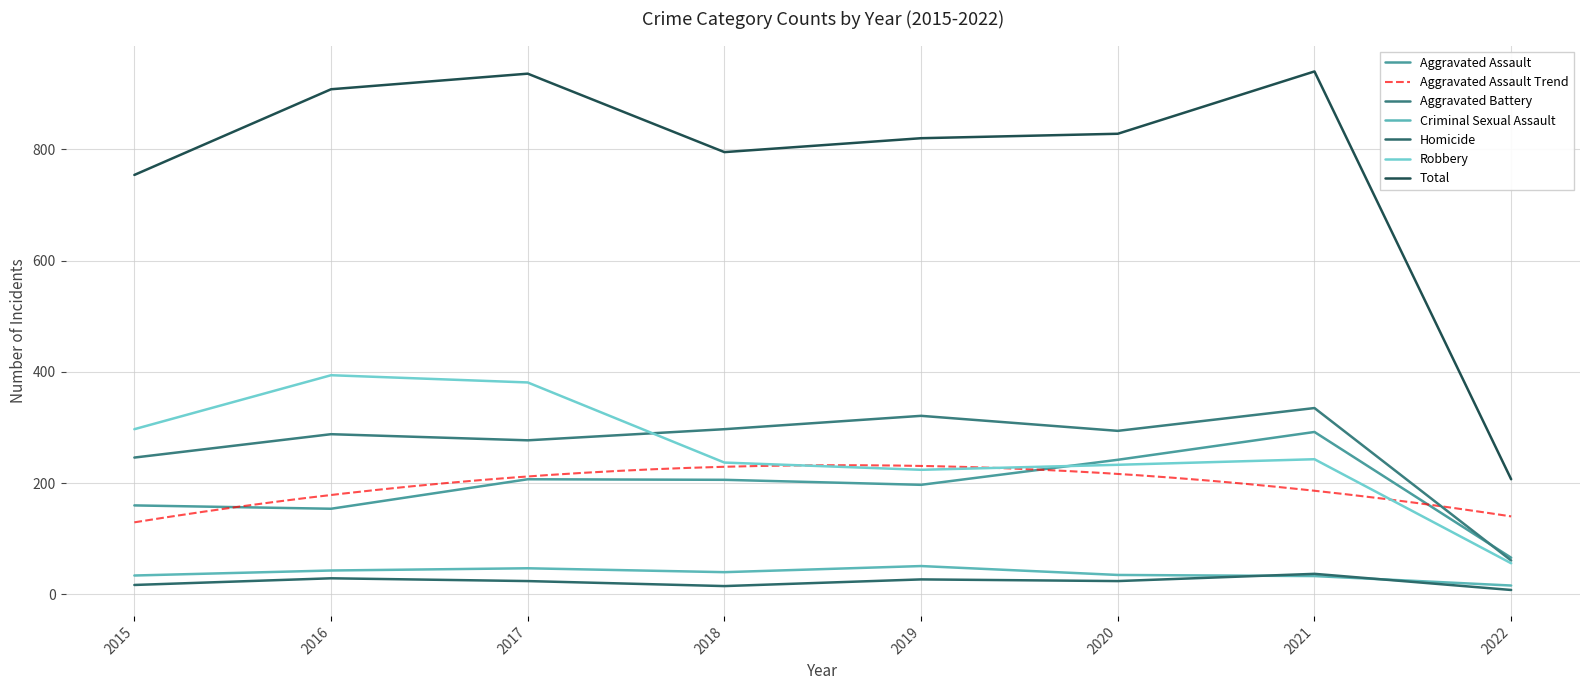

At how many categories does at least one series exceed 881?

3